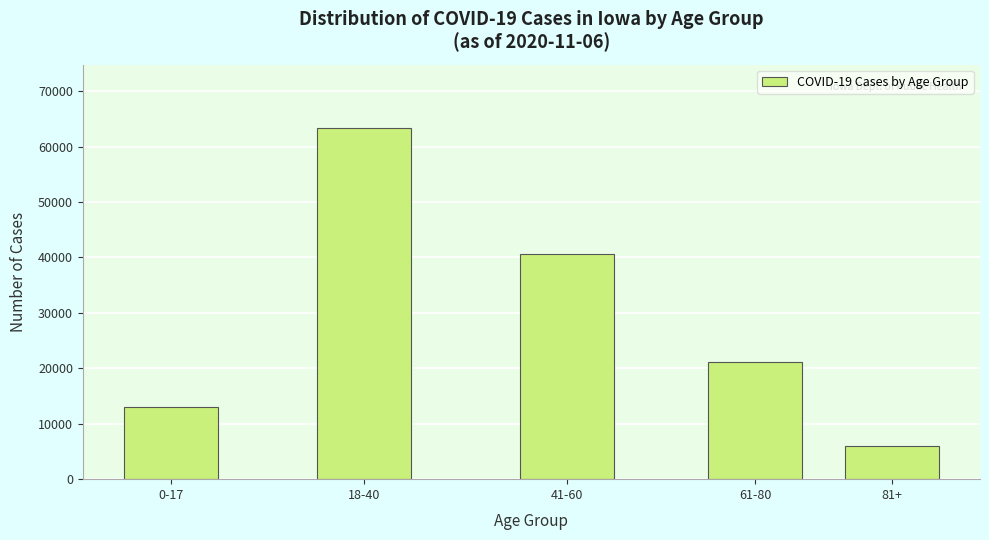

Reading right to left, list all the values displayed in this chart.

81+=6032	61-80=21079	41-60=40587	18-40=63377	0-17=13031